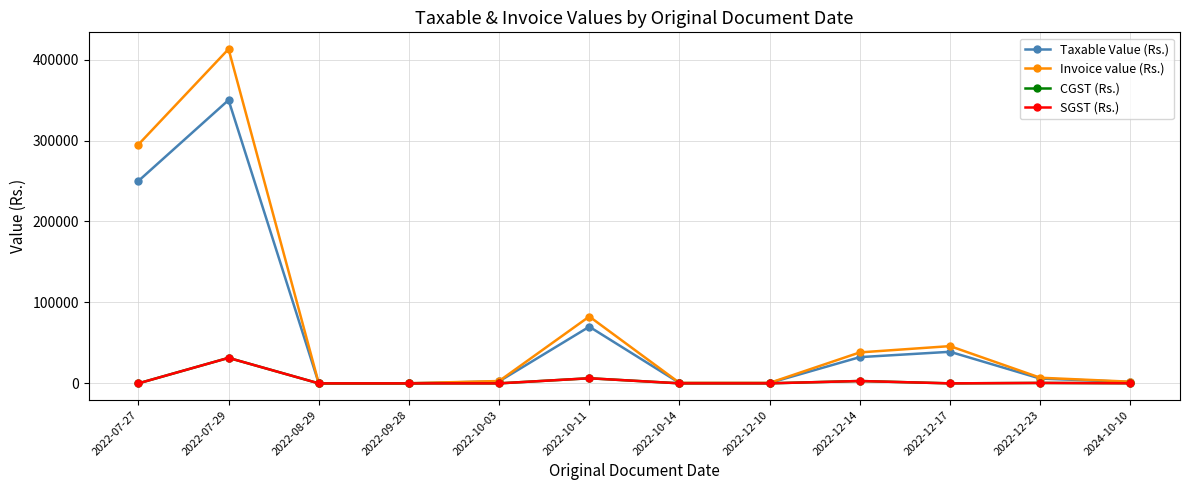

Which category has the lowest value across all series?

2022-07-27